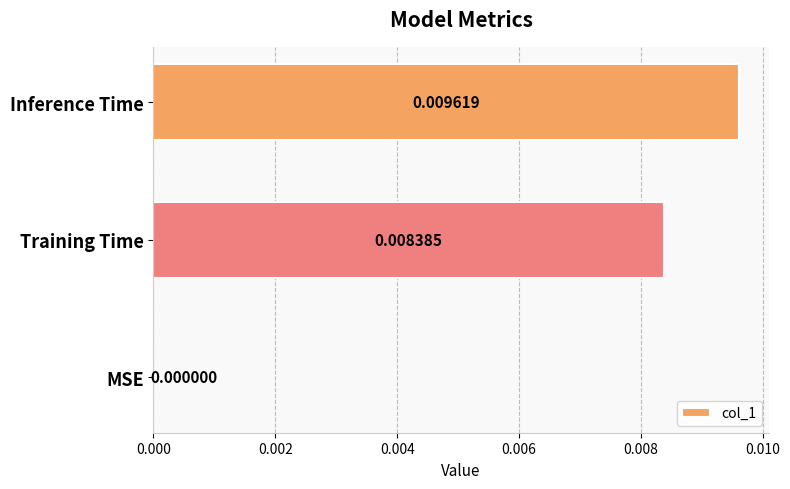

Where is the data nearest to the value 0?

MSE